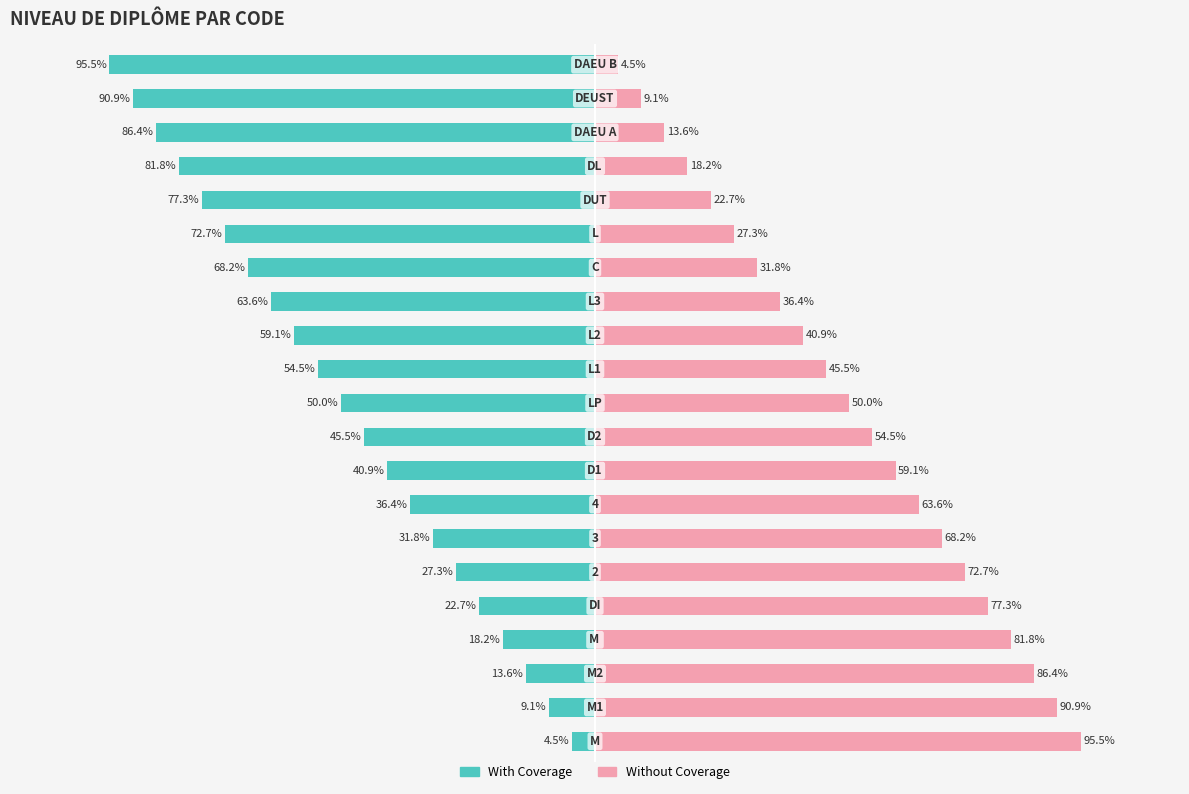

Which series has the widest spread of values?

With Coverage